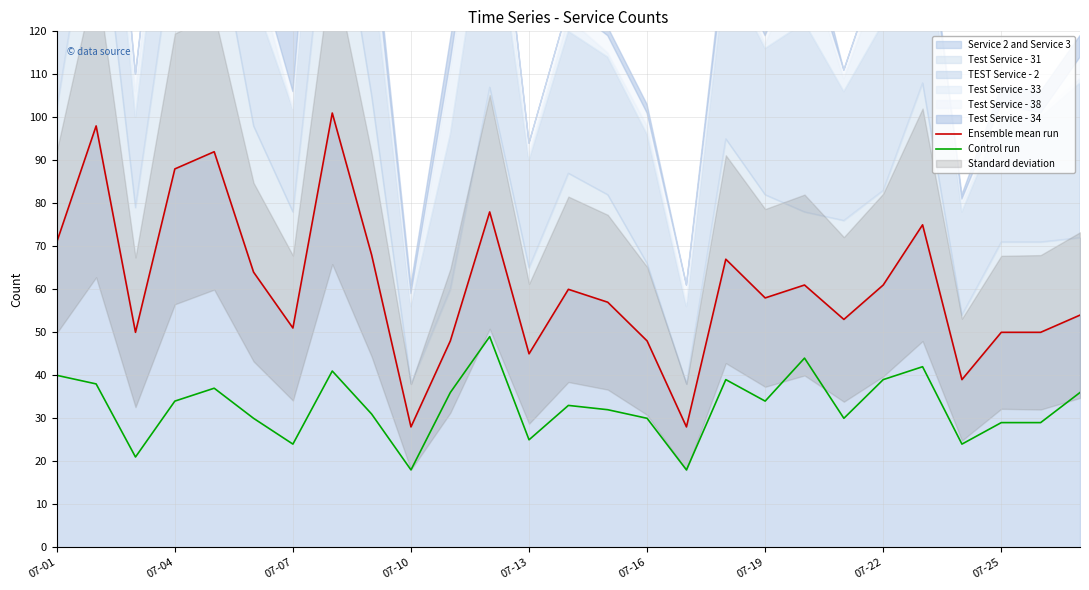

Which has a higher value, 22 or 14?

22